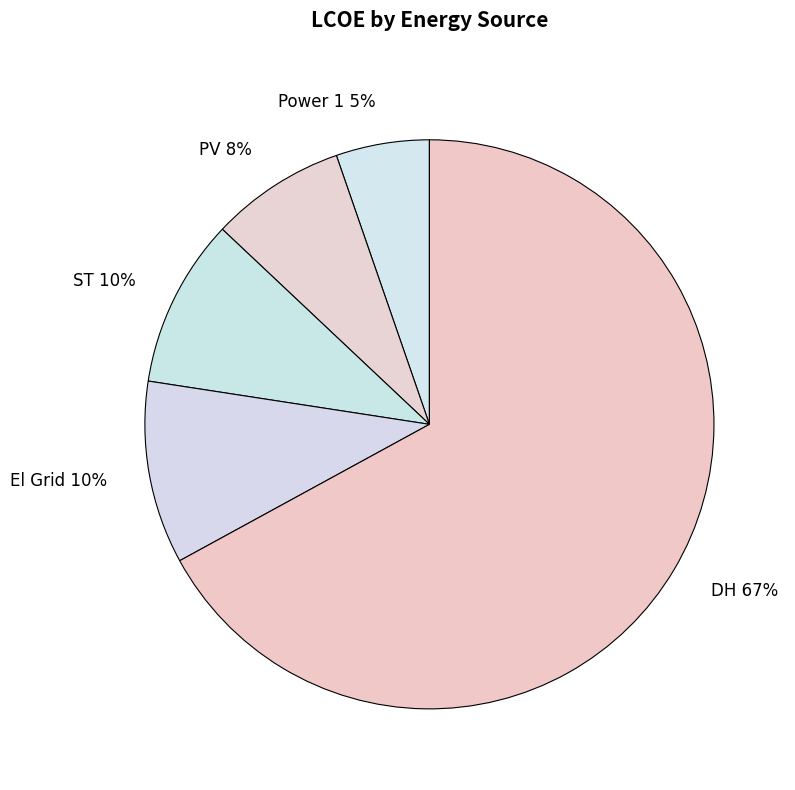

What is the largest slice in the pie chart?

DH